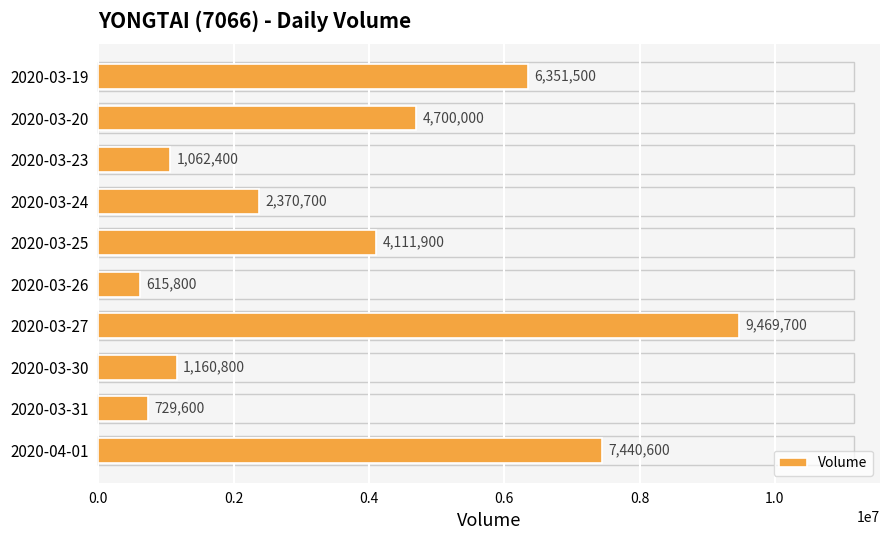

True or false: the data shows 501648 at 2020-03-23.

False